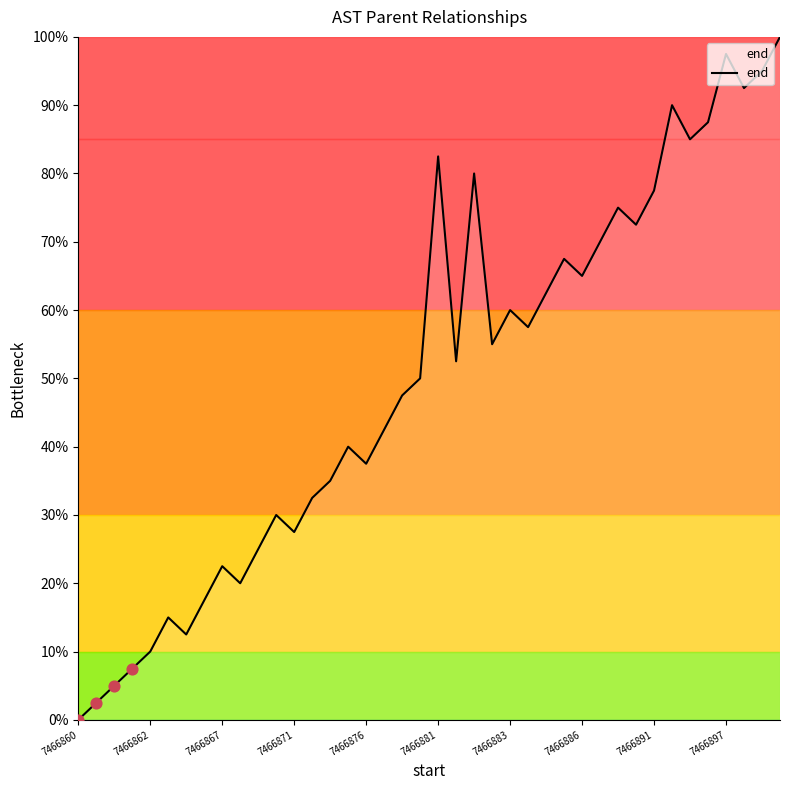

What is the greatest value displayed?

100.0